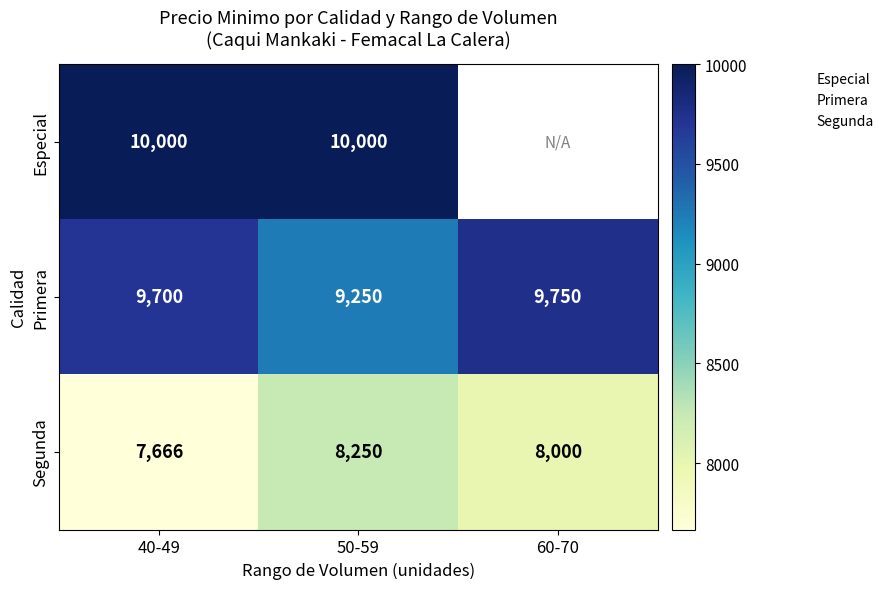

What is the total value across all series at 40-49?

27366.7